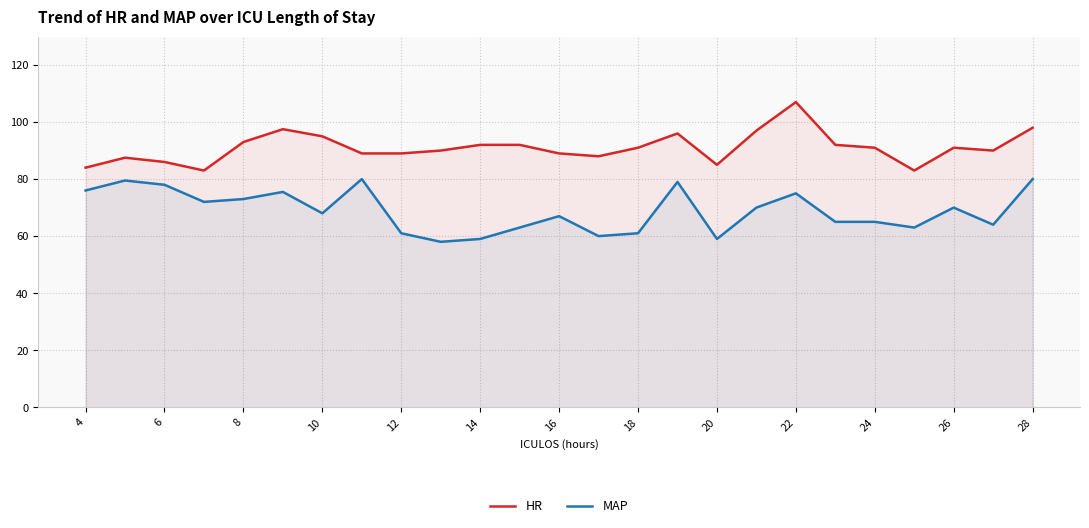

Reading left to right, transcribe all the data shown in this chart.

HR: 84.0	87.5	86.0	83.0	93.0	97.5	95.0	89.0	89.0	90.0	92.0	92.0	89.0	88.0	91.0	96.0	85.0	97.0	107.0	92.0	91.0	83.0	91.0	90.0	98.0
MAP: 76.0	79.5	78.0	72.0	73.0	75.5	68.0	80.0	61.0	58.0	59.0	63.0	67.0	60.0	61.0	79.0	59.0	70.0	75.0	65.0	65.0	63.0	70.0	64.0	80.0